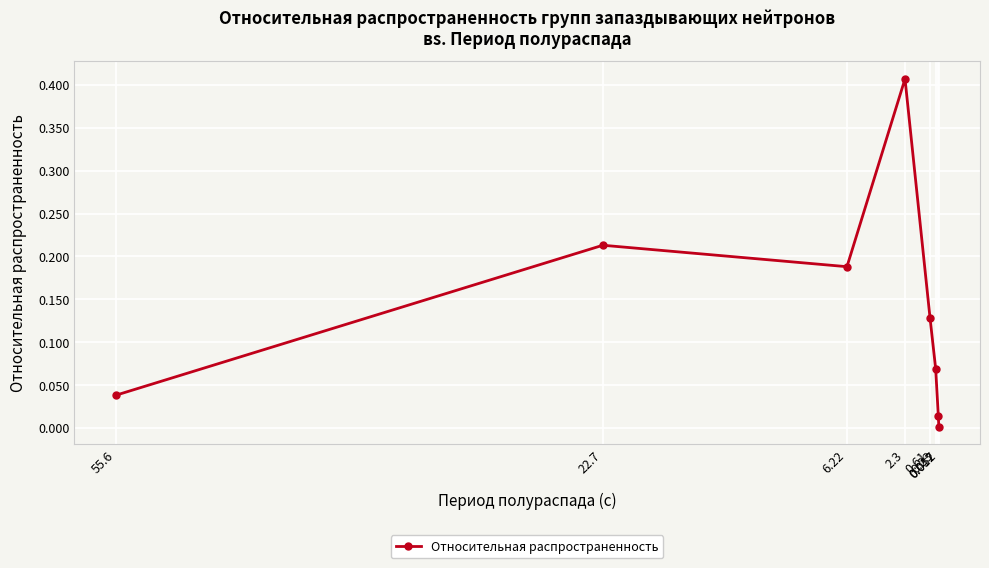

Which category has the lowest value across all series?

0.017